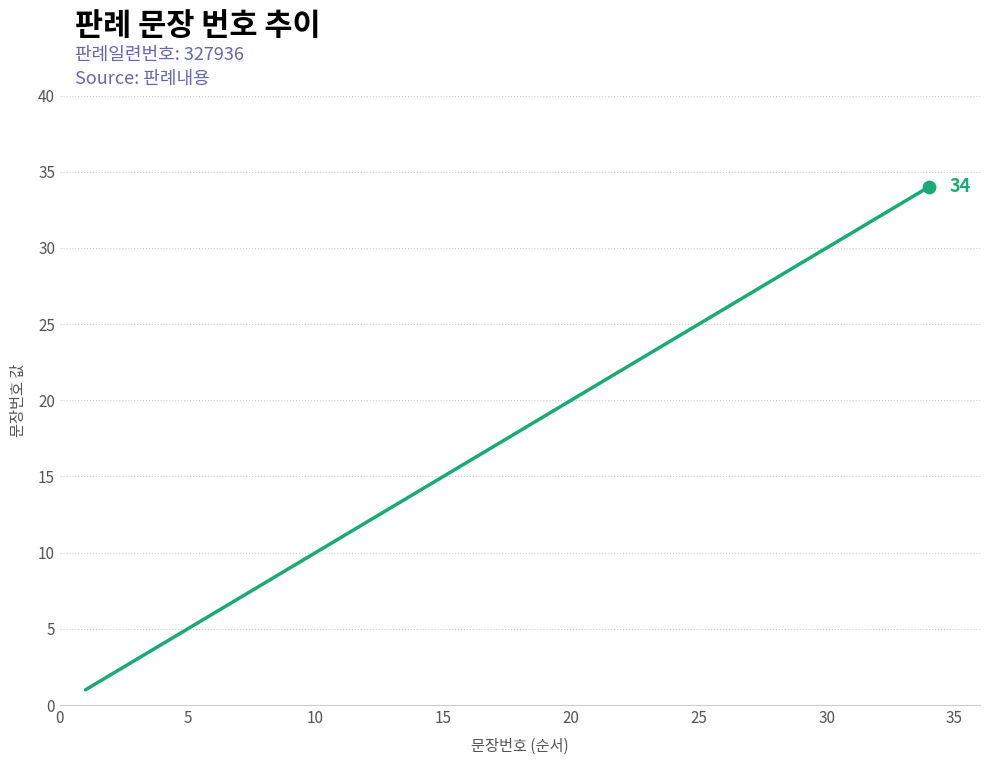

What is the greatest value displayed?

34